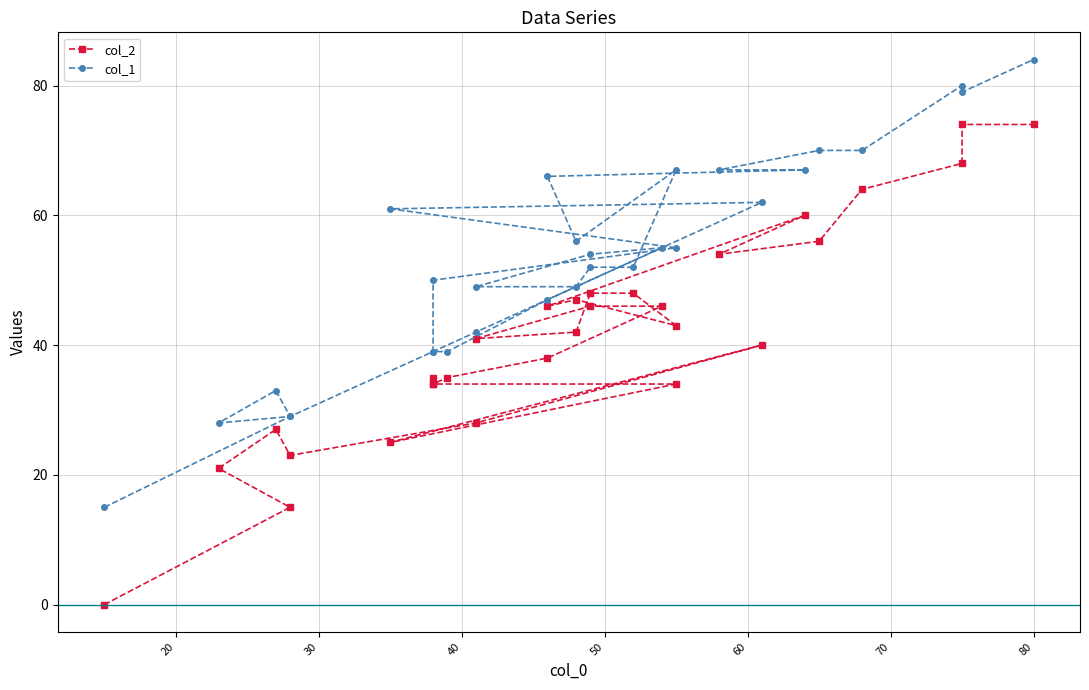

How many values in the col_1 series are below 54?

15